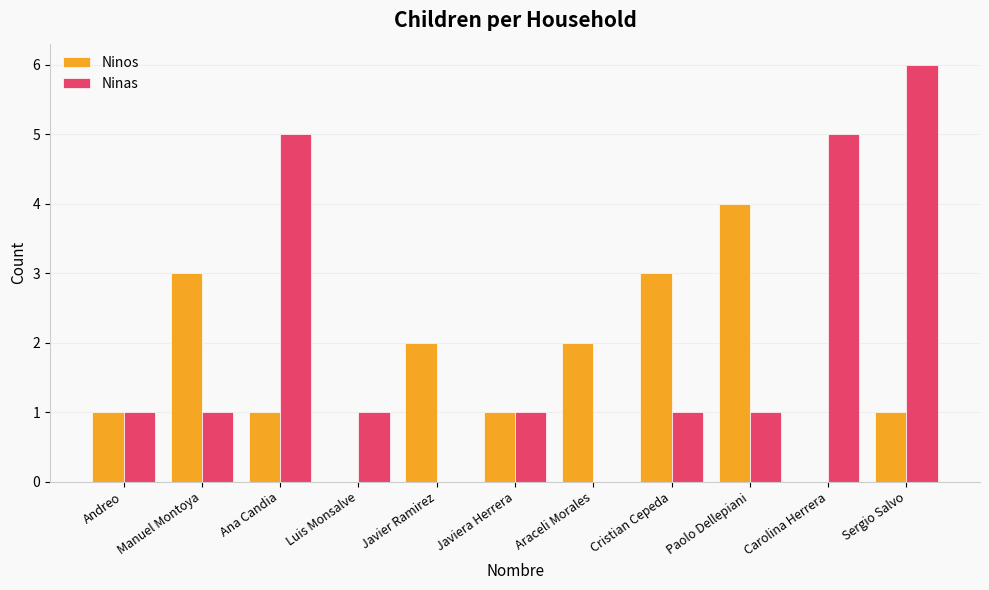

True or false: Ninas has a value of 3 at Ana Candia.

False